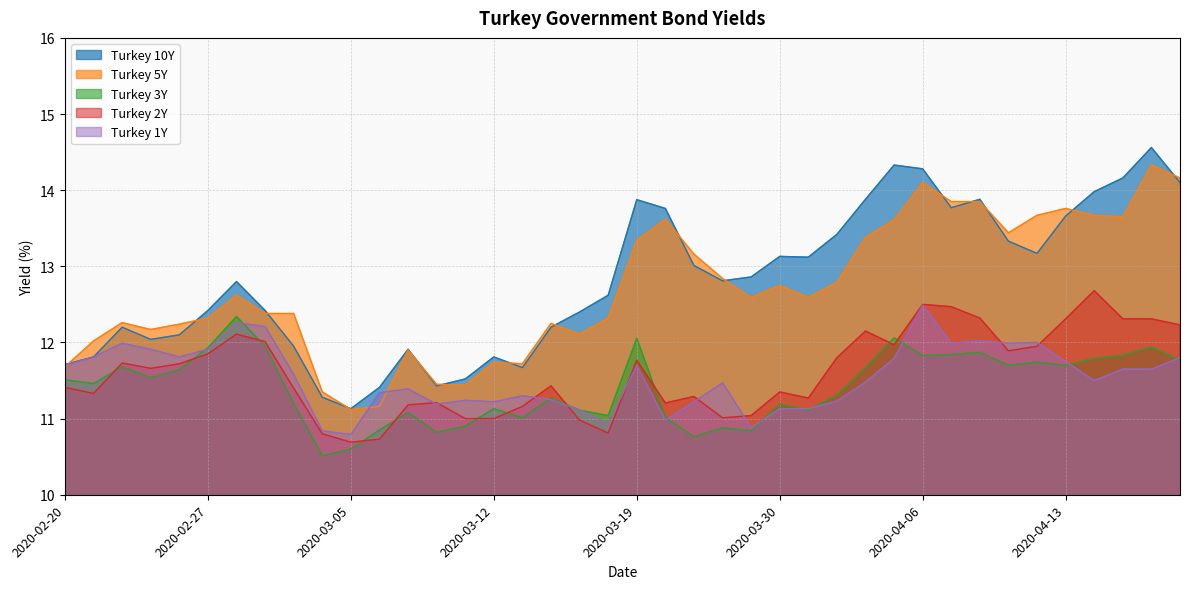

What position from the left is 2020-03-18?

20